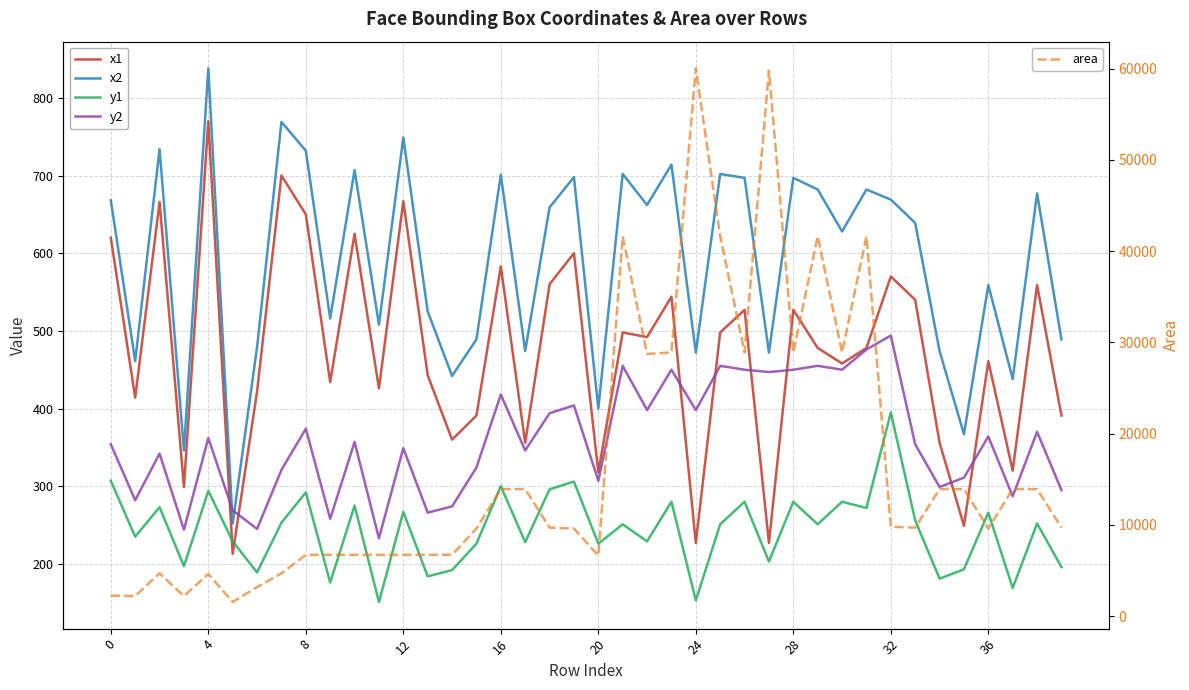

Reading left to right, transcribe all the data shown in this chart.

x1: 620	414	666	299	770	213	422	700	650	434	625	426	667	443	360	391	583	356	560	600	318	498	492	544	227	498	527	227	527	478	458	478	570	540	356	249	461	320	559	391
x2: 668	461	734	346	838	252	479	769	732	516	707	508	749	525	442	489	701	474	659	698	400	702	662	714	472	702	697	472	697	682	628	682	669	639	474	367	559	438	677	489
y1: 307	235	273	197	294	229	189	253	292	176	275	151	267	184	192	226	300	228	296	306	226	251	229	280	153	251	280	203	280	251	280	272	395	256	181	193	266	169	252	196
y2: 354	282	342	244	362	269	245	321	374	258	357	233	349	266	274	324	418	346	394	404	307	455	398	450	398	455	450	447	450	455	450	476	494	354	299	311	364	287	370	295
area: 2256	2209	4692	2209	4624	1560	3192	4692	6724	6724	6724	6724	6724	6724	6724	9604	13924	13924	9702	9604	6642	41616	28730	28900	60025	41616	28900	59780	28900	41616	28900	41616	9801	9702	13924	13924	9604	13924	13924	9702